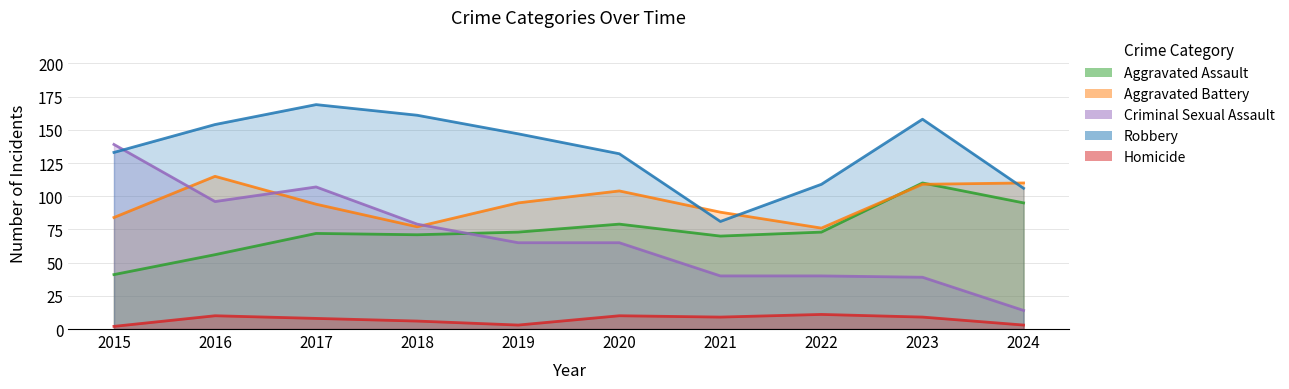

What is the difference between the second highest and second lowest values in the Criminal Sexual Assault series?

68